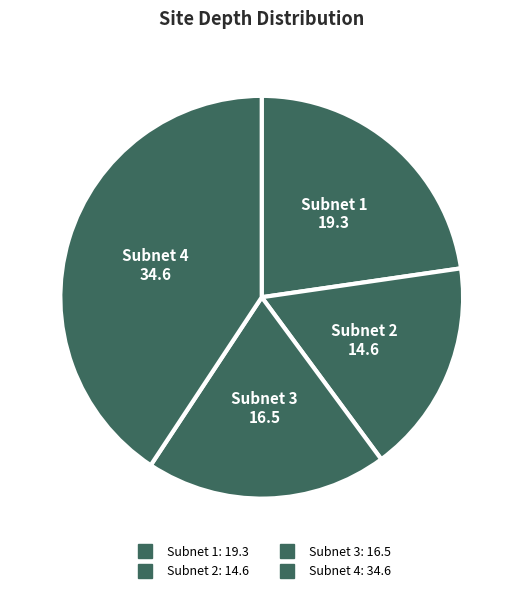

How many segments does this pie chart have?

4